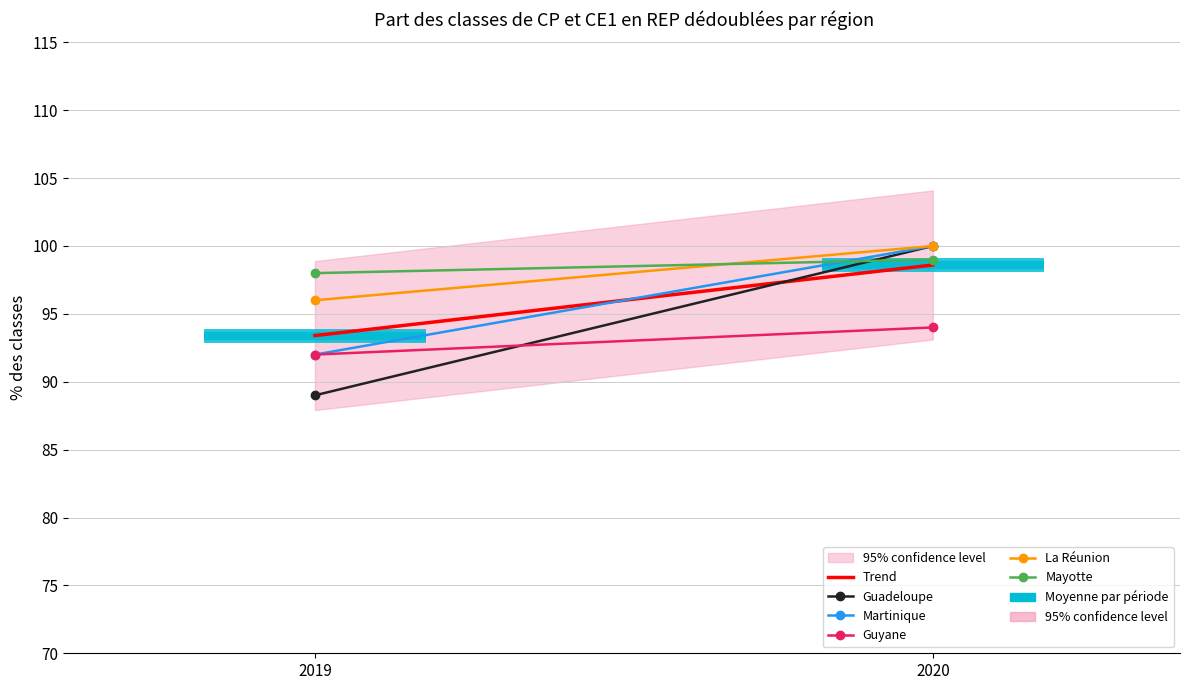

At 2019, list the series in order from largest to smallest.

Mayotte, La Réunion, Trend, Martinique, Guyane, Guadeloupe